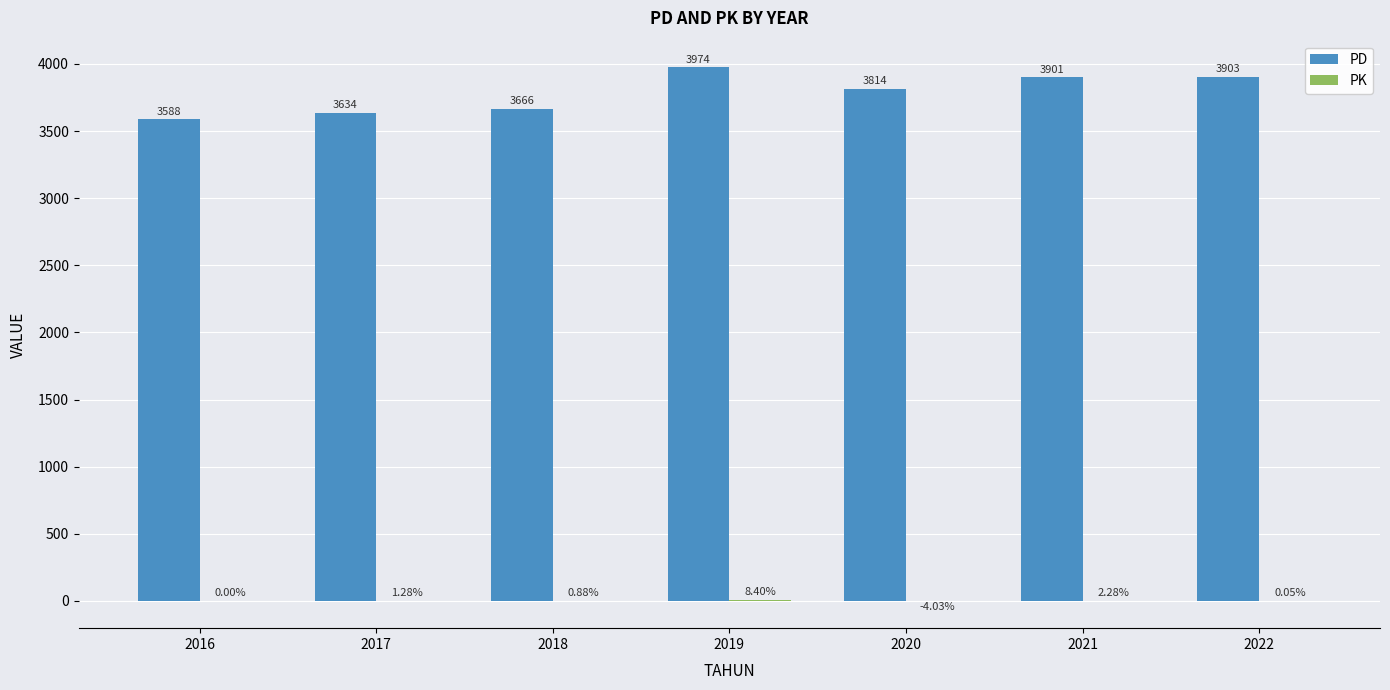

Does the chart contain stacked bars?

No